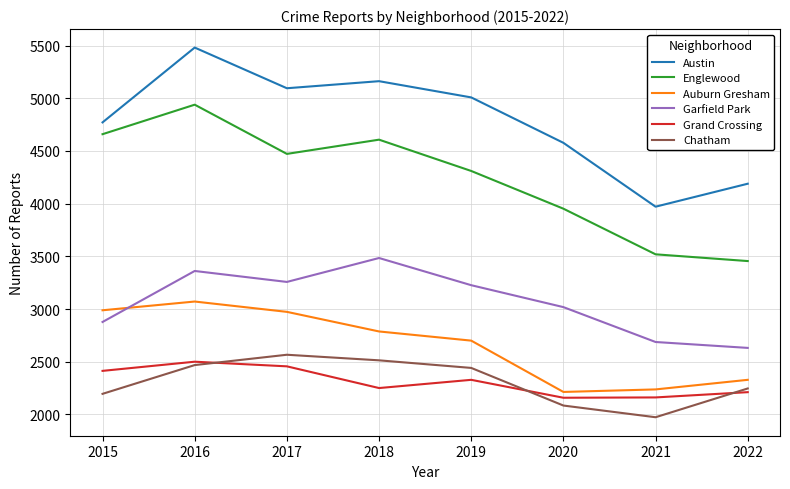

What is the total value across all series at 2018?

20803